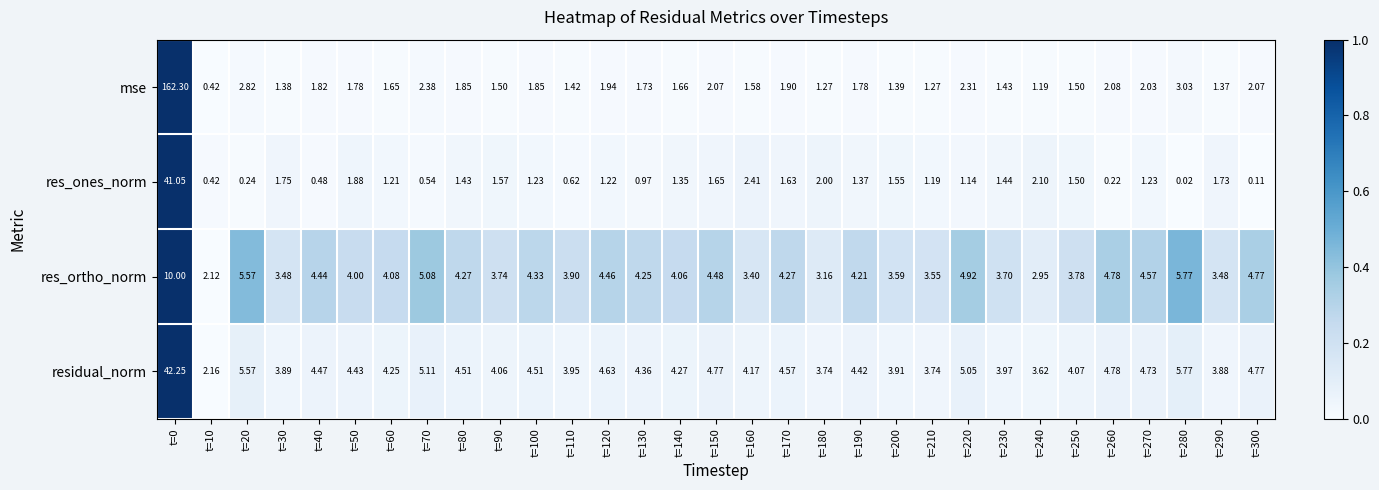

Which series has the widest spread of values?

mse